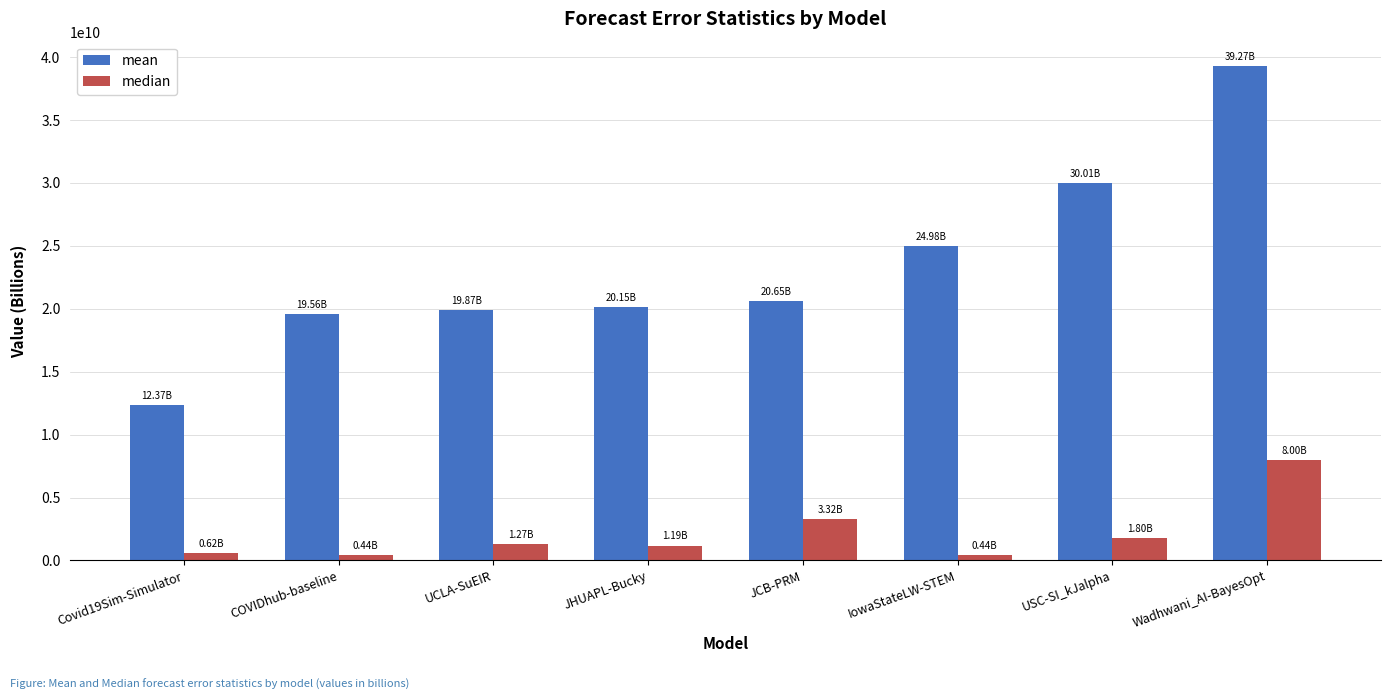

At which label does mean first exceed 20647265085?

JCB-PRM